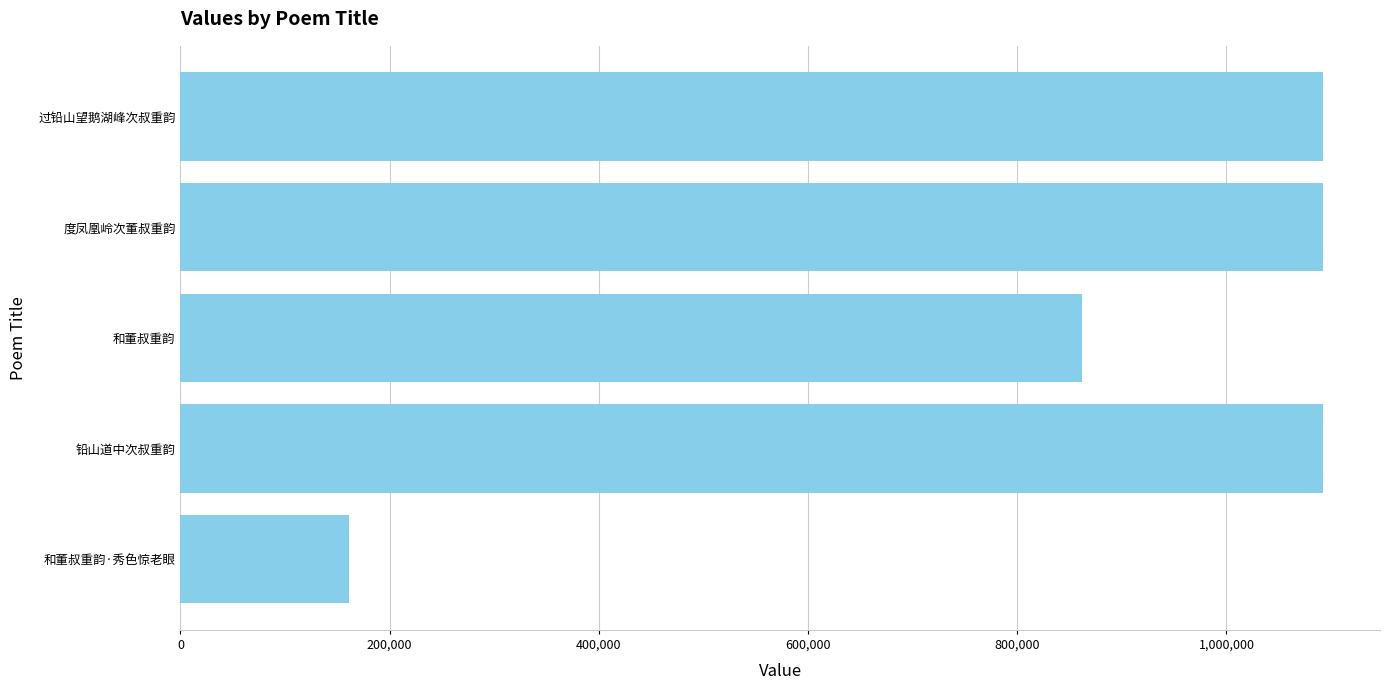

Are the bars horizontal?

Yes